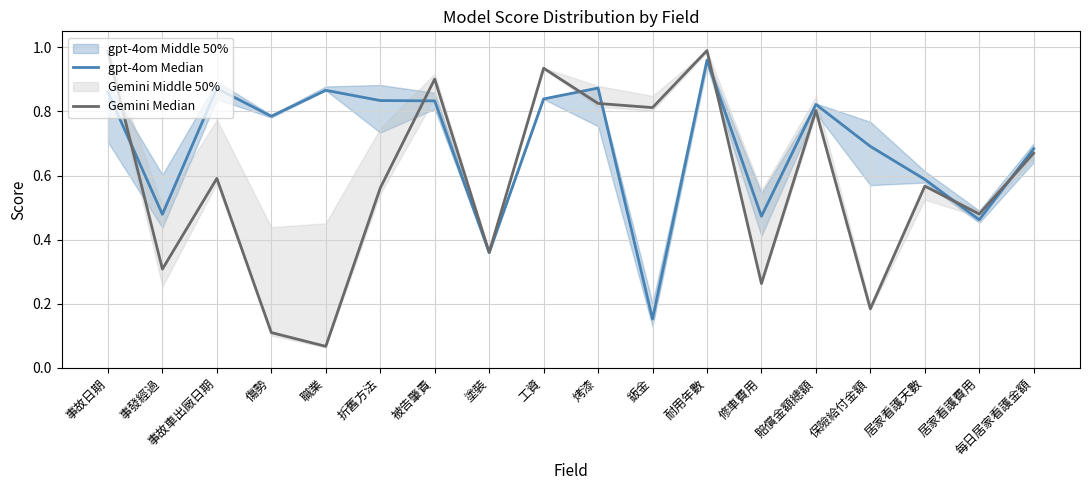

True or false: gpt-4om Median and Gemini Median cross at least once.

True